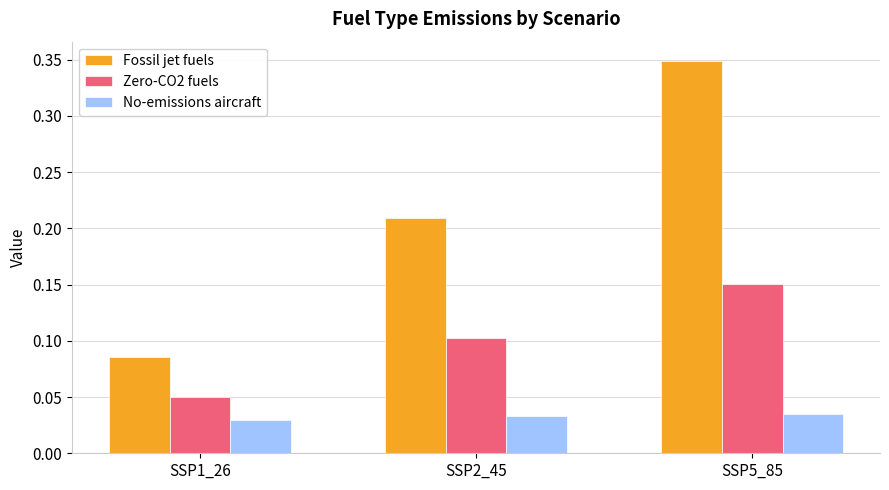

How many series are shown in this chart?

3